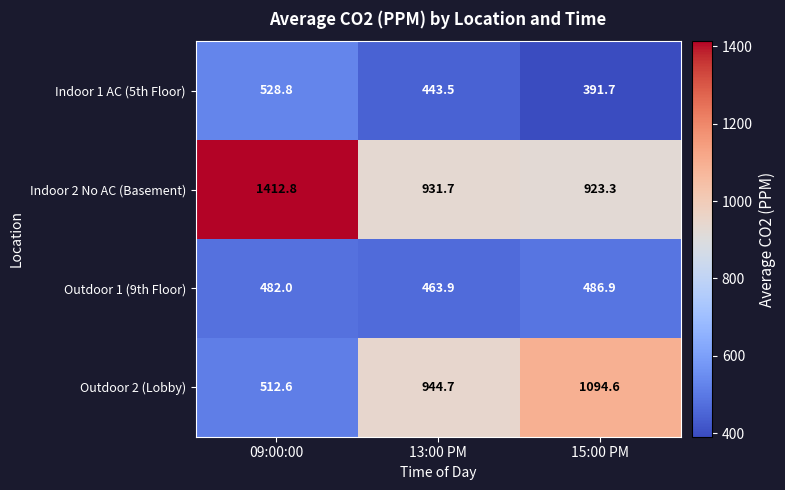

What is the maximum value shown in the chart?

1412.8